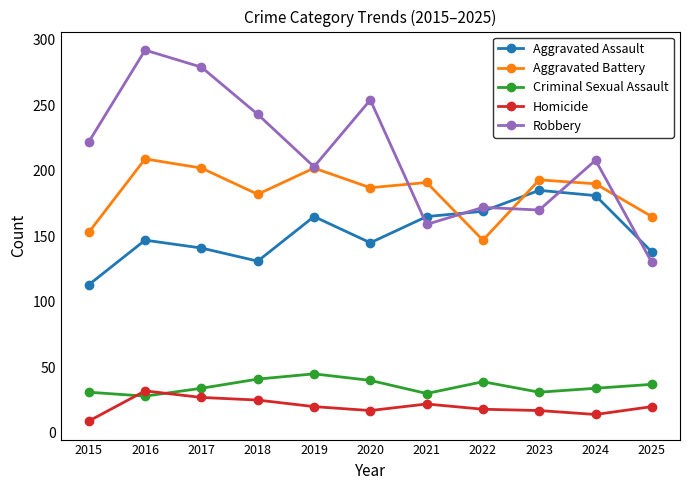

How many categories are shown in the chart?

11